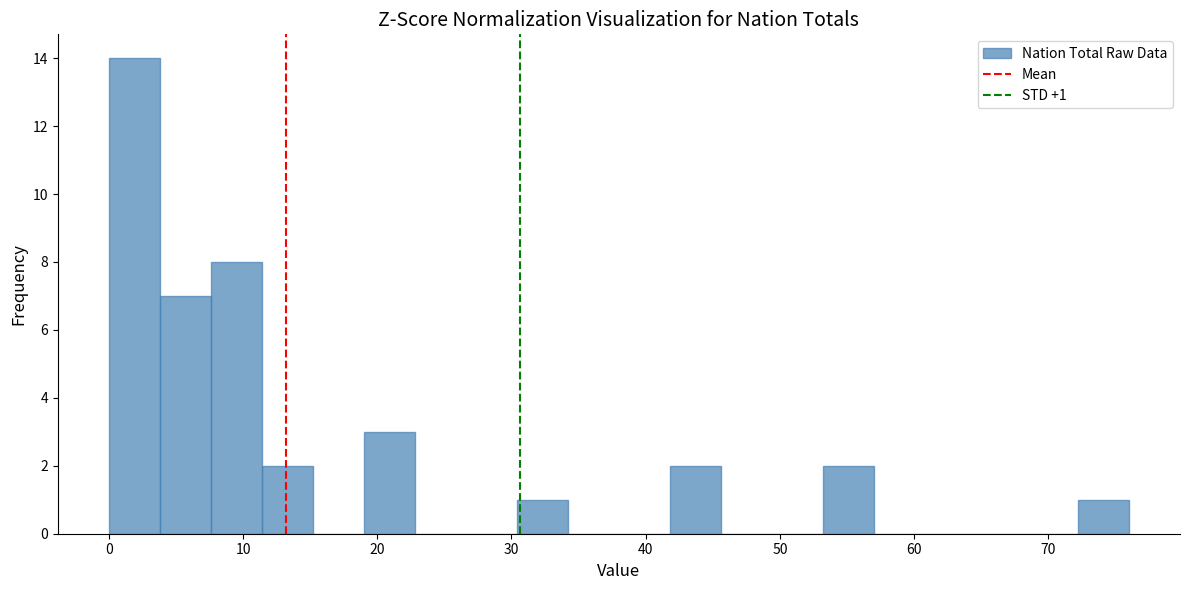

Around what value on the x-axis is the tallest bar? Give the approximate position of its centre, as read against the axis.

2